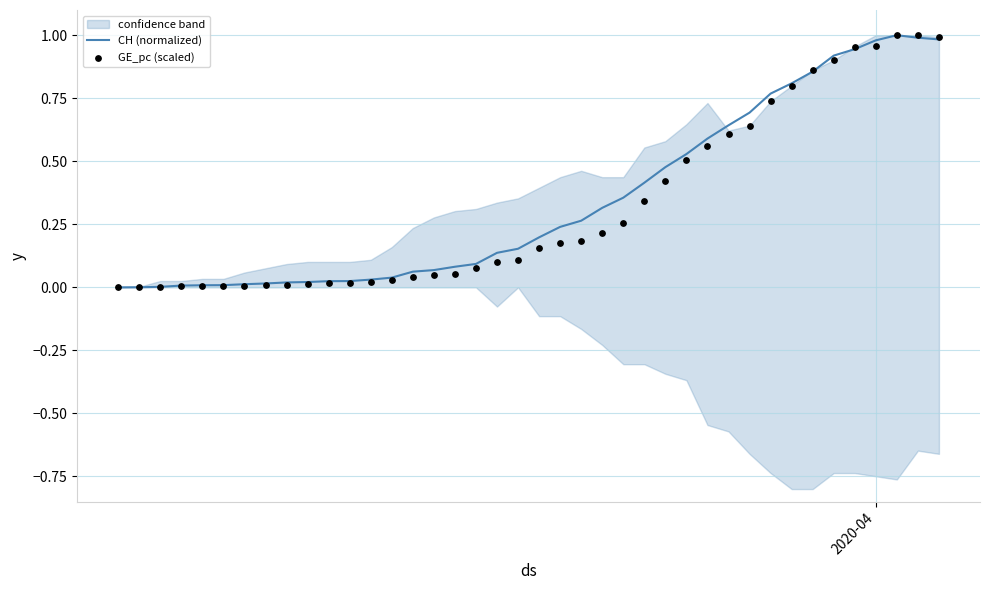

Is the value of GE_pc (scaled) at 7 greater than the value of CH (normalized) at 6?

No